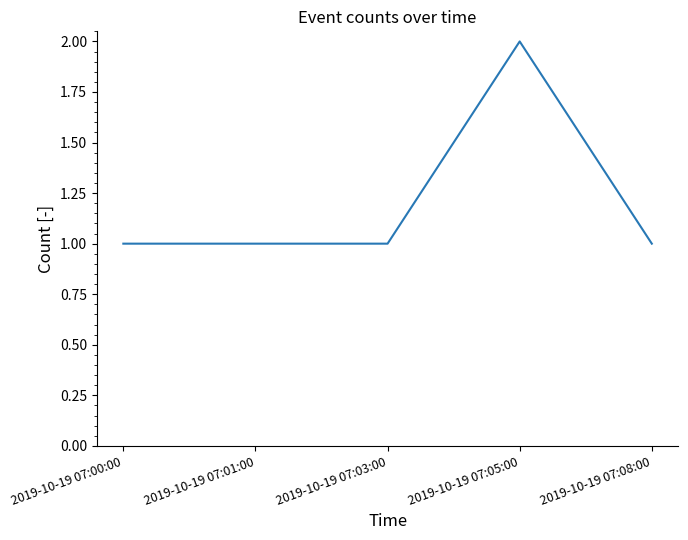

Is this an area chart (filled region under the line)?

No